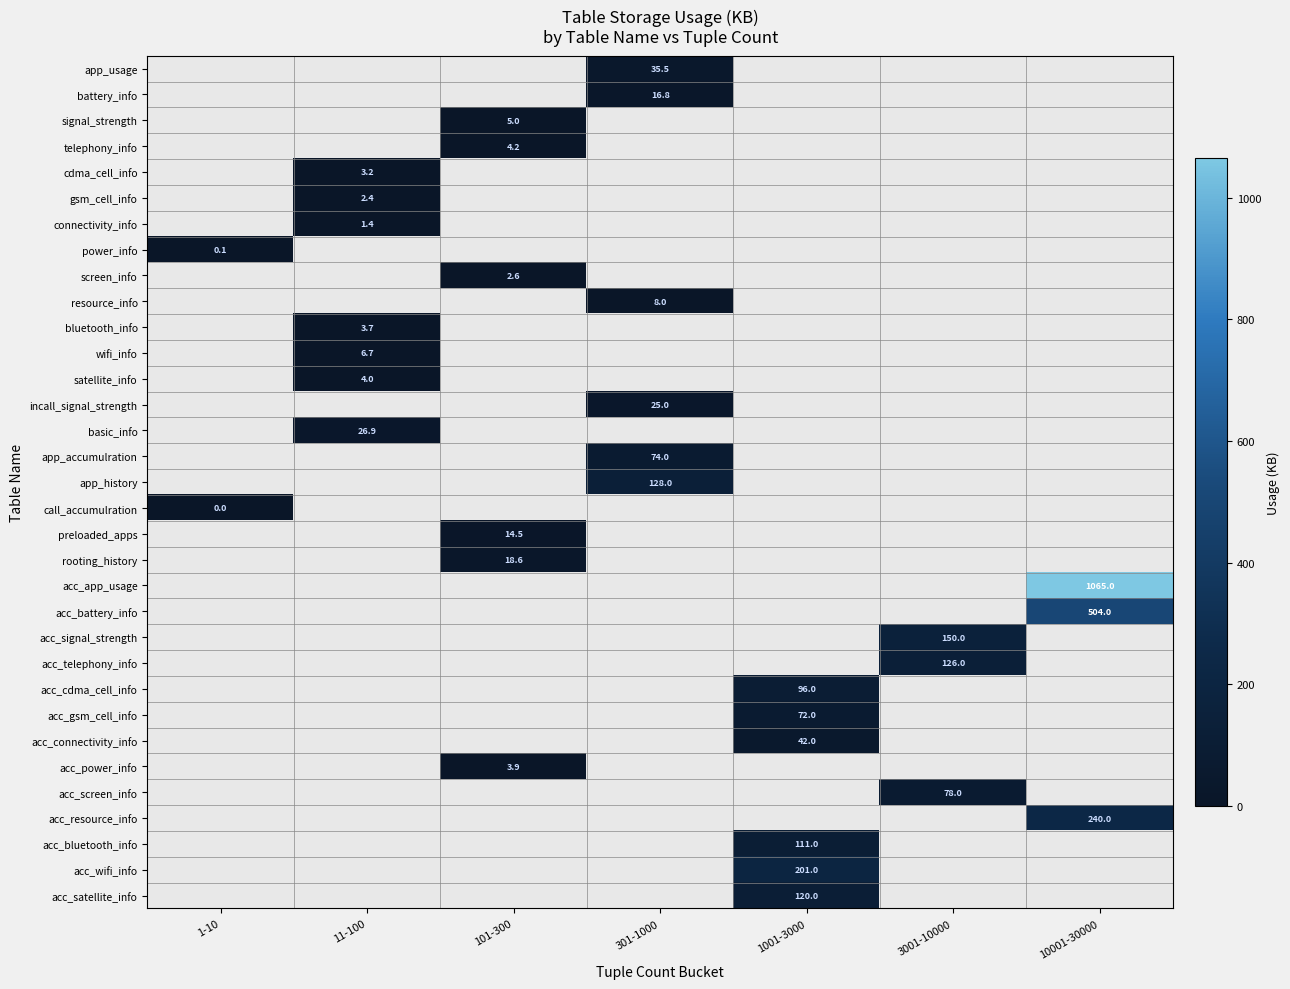

Is it true that acc_app_usage equals 348.3 at 10001-30000?

False